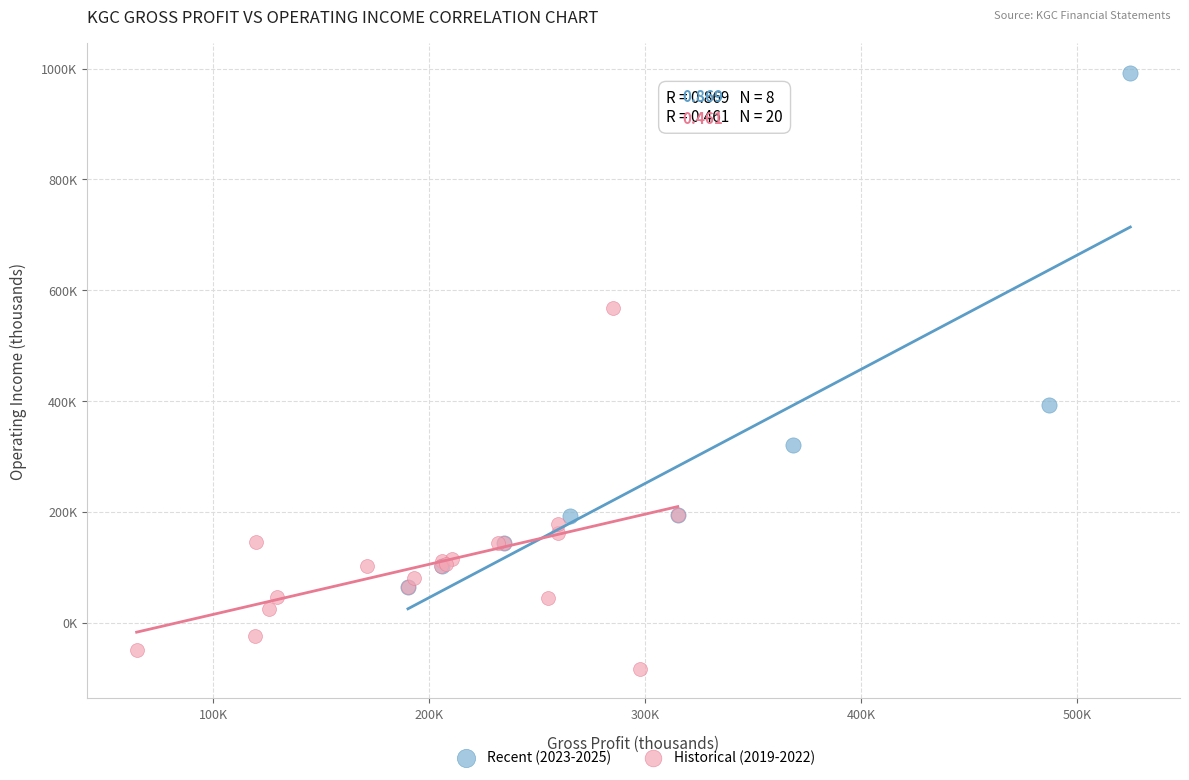

Which series reaches the minimum Y coordinate?

Historical (2019-2022)